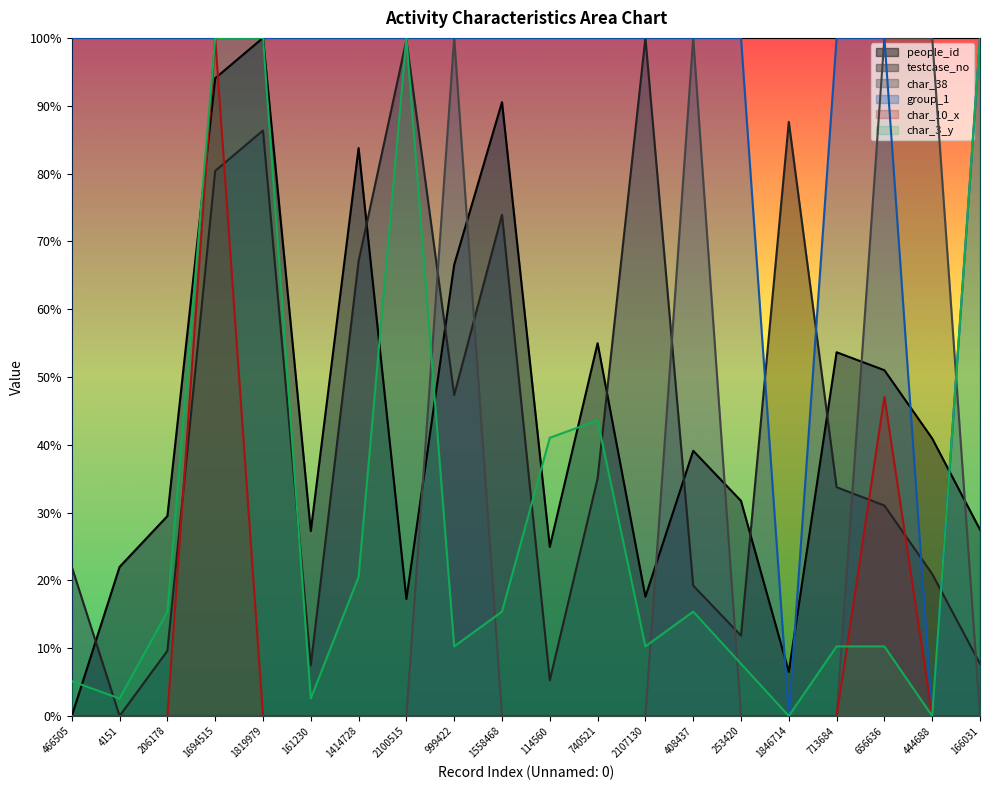

Which series has the largest total across all categories?

group_1